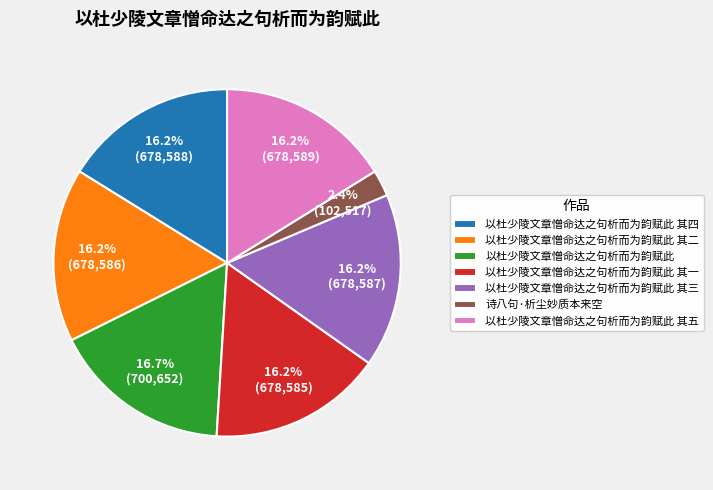

Which category has the biggest portion of the pie?

以杜少陵文章憎命达之句析而为韵赋此